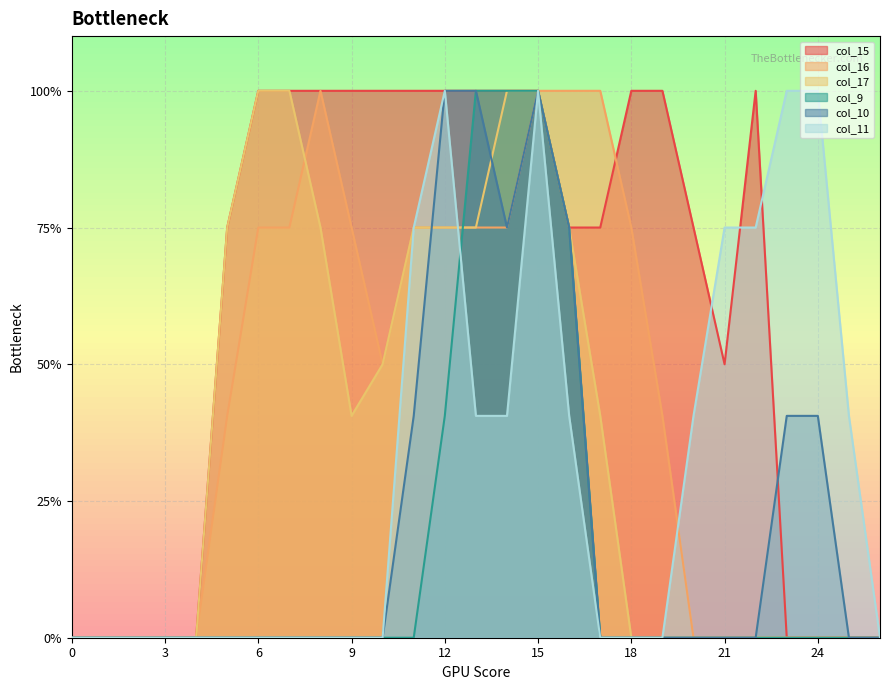

True or false: col_17 has more than 1 points higher than both neighbors.

False